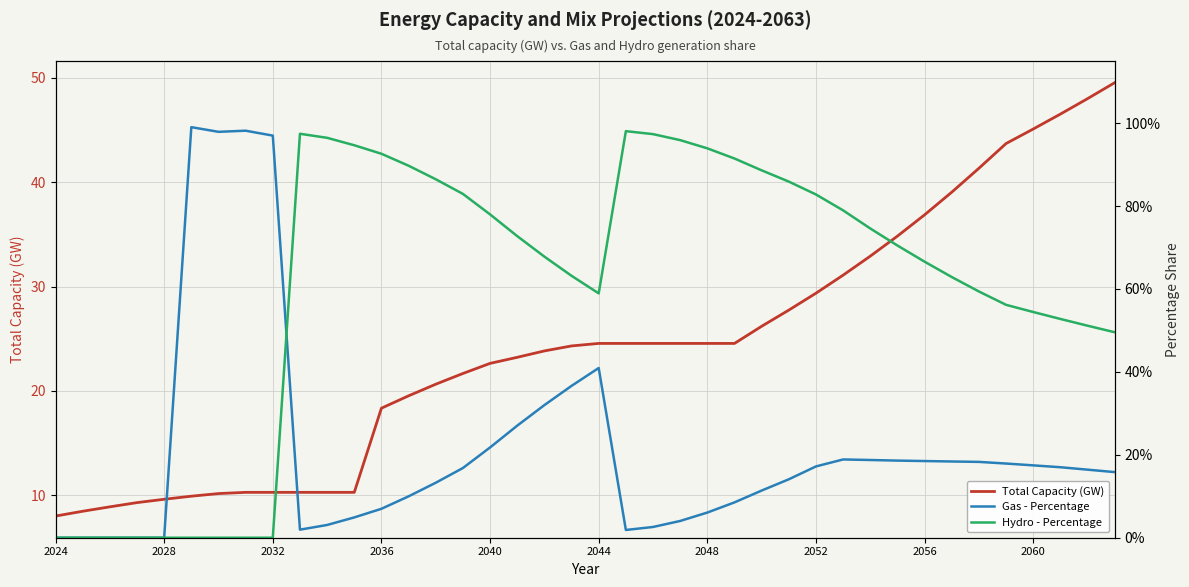

Reading left to right, transcribe all the data shown in this chart.

Total Capacity (GW): 8.0	8.5	8.9	9.3	9.6	9.9	10.2	10.3	10.3	10.3	10.3	10.3	18.3	19.5	20.6	21.7	22.6	23.2	23.8	24.3	24.5	24.5	24.5	24.5	24.5	24.5	26.2	27.7	29.4	31.1	32.9	34.8	36.9	39.0	41.3	43.7	45.1	46.5	48.0	49.5
Gas - Percentage: 0.0	0.0	0.0	0.0	0.0	1.0	1.0	1.0	1.0	0.0	0.0	0.0	0.1	0.1	0.1	0.2	0.2	0.3	0.3	0.4	0.4	0.0	0.0	0.0	0.1	0.1	0.1	0.1	0.2	0.2	0.2	0.2	0.2	0.2	0.2	0.2	0.2	0.2	0.2	0.2
Hydro - Percentage: 0.0	0.0	0.0	0.0	0.0	0.0	0.0	0.0	0.0	1.0	1.0	0.9	0.9	0.9	0.9	0.8	0.8	0.7	0.7	0.6	0.6	1.0	1.0	1.0	0.9	0.9	0.9	0.9	0.8	0.8	0.7	0.7	0.7	0.6	0.6	0.6	0.5	0.5	0.5	0.5